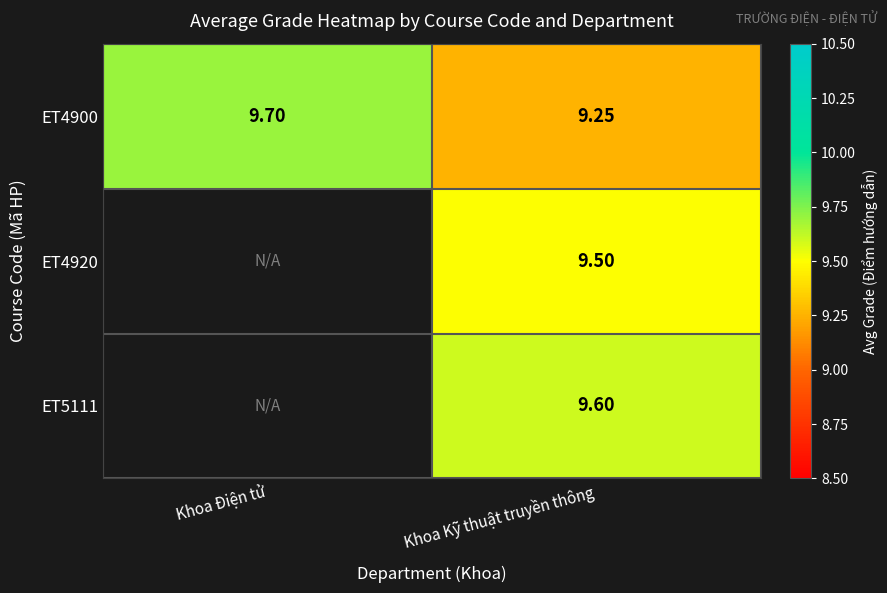

At Khoa Kỹ thuật truyền thông, list the series in order from largest to smallest.

ET5111, ET4920, ET4900